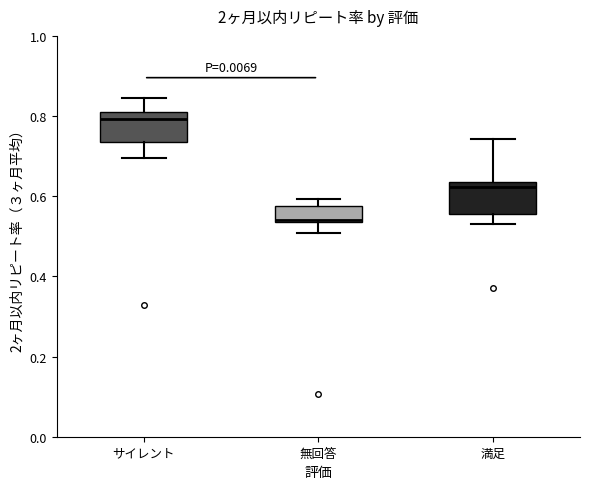

Which box's median line is the lowest?

無回答